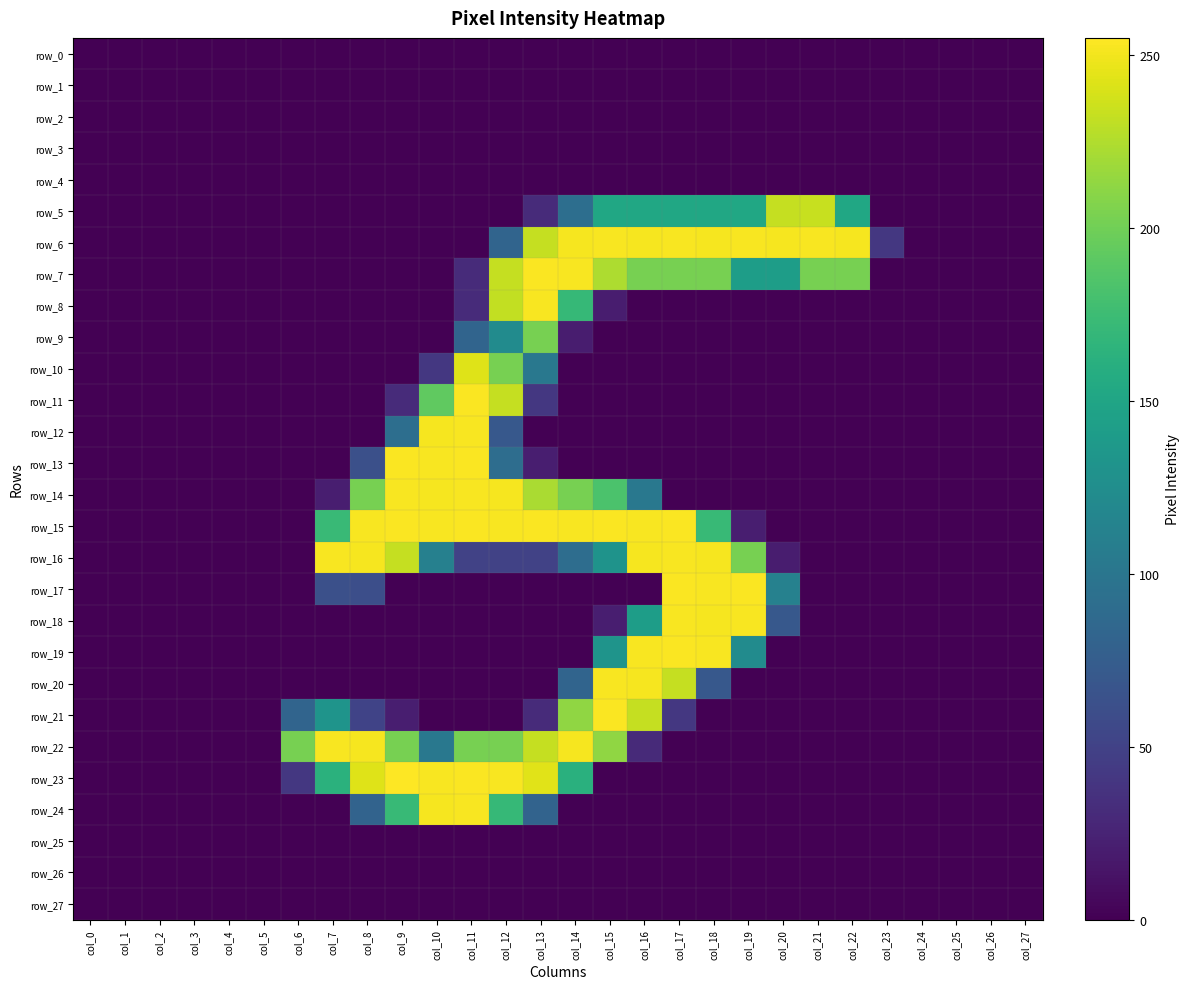

What is the difference between the maximum and minimum values in the row_12 series?

253